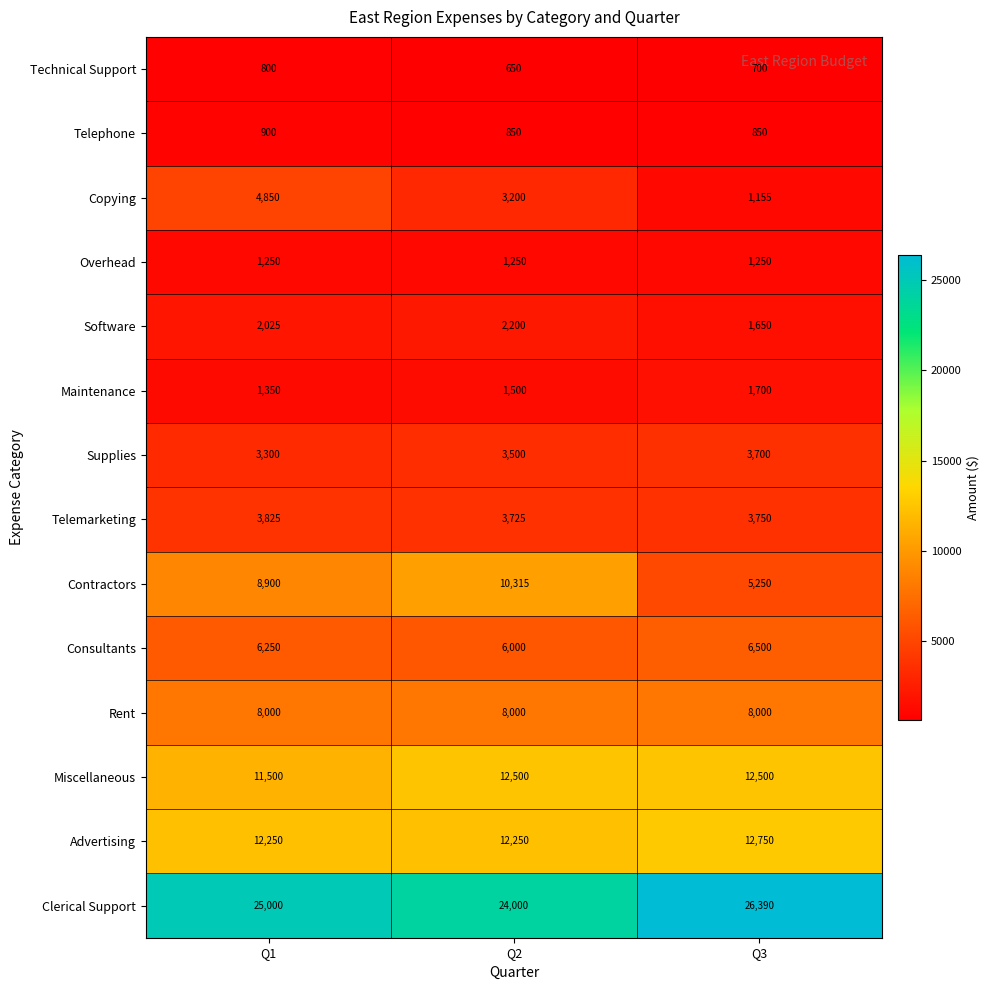

Rank the series by their maximum value, from lowest to highest.

Technical Support, Telephone, Overhead, Maintenance, Software, Supplies, Telemarketing, Copying, Consultants, Rent, Contractors, Miscellaneous, Advertising, Clerical Support